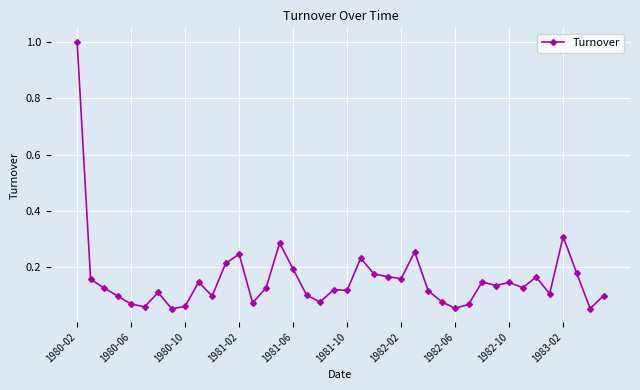

What is the greatest value displayed?

1.0